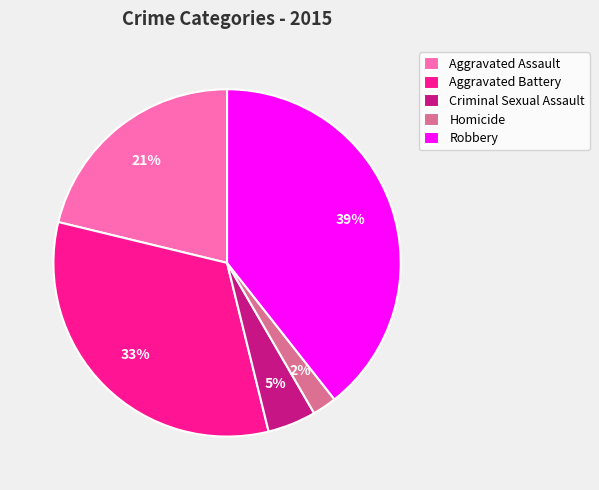

Rank the categories by value from highest to lowest.

Robbery, Aggravated Battery, Aggravated Assault, Criminal Sexual Assault, Homicide